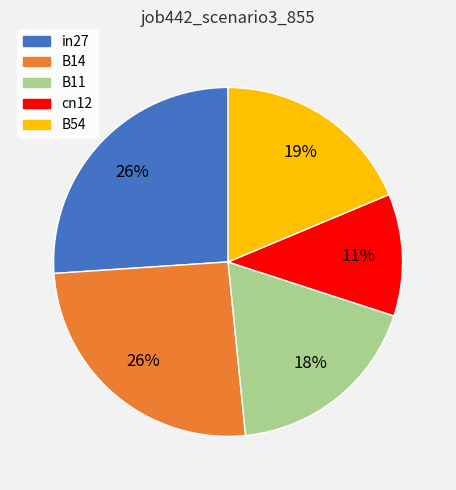

What is the smallest slice in the pie chart?

cn12